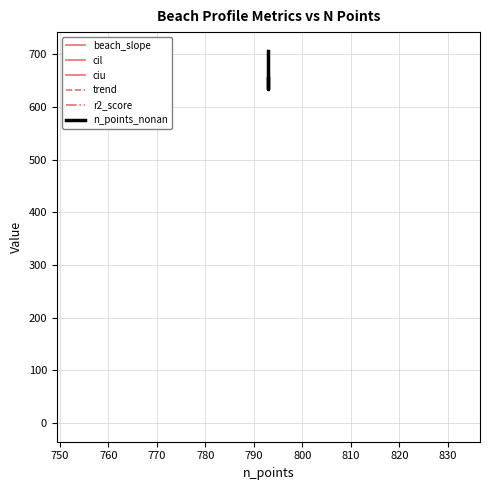

What is the average value of the cil series?

0.1